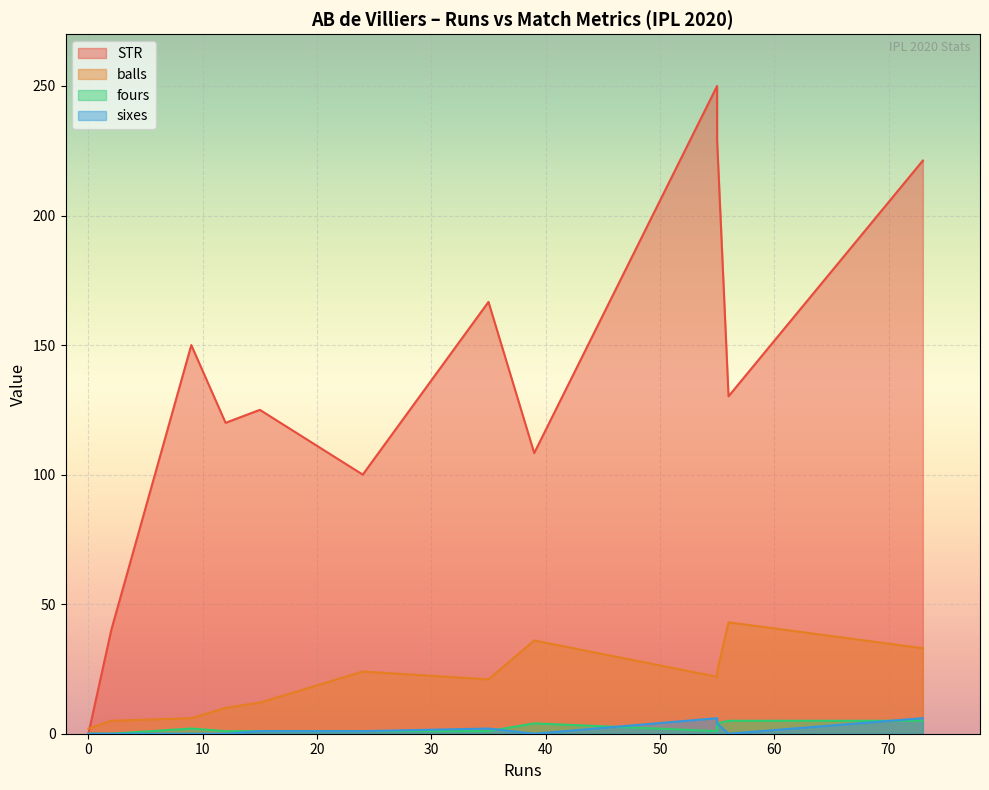

Count the number of categories in the chart.

12